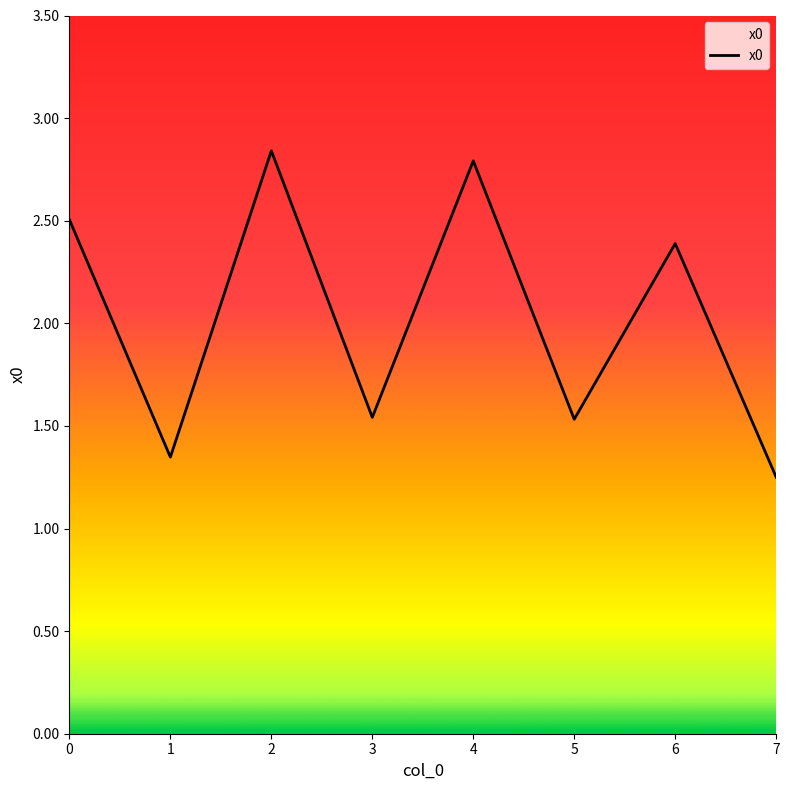

Which category has the lowest value across all series?

7